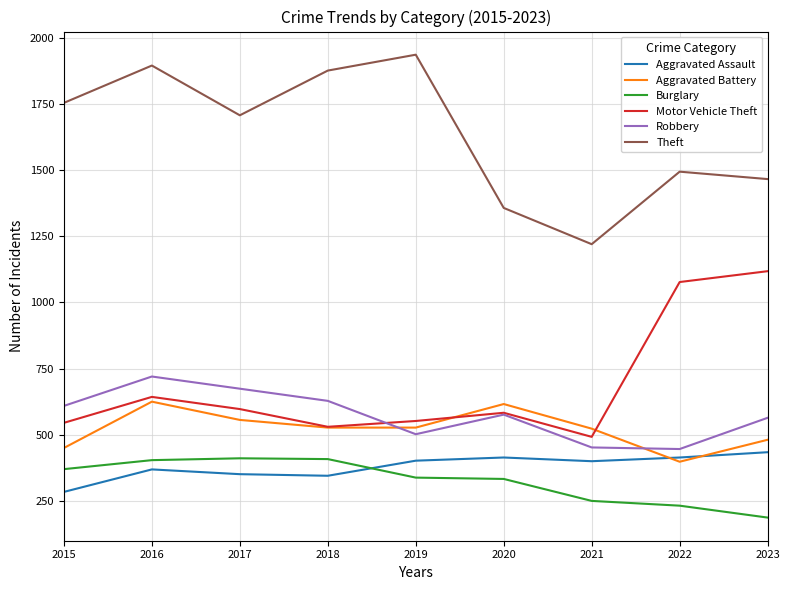

What is the minimum value for Motor Vehicle Theft?

492